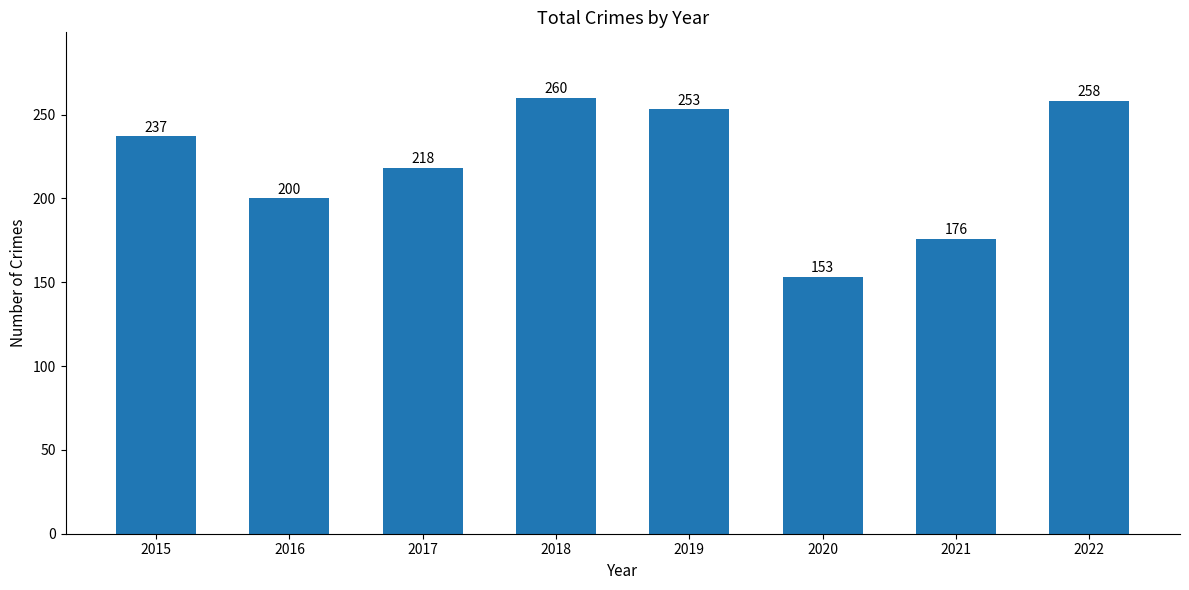

Reading left to right, what are all the values shown in this chart?

2015=237	2016=200	2017=218	2018=260	2019=253	2020=153	2021=176	2022=258